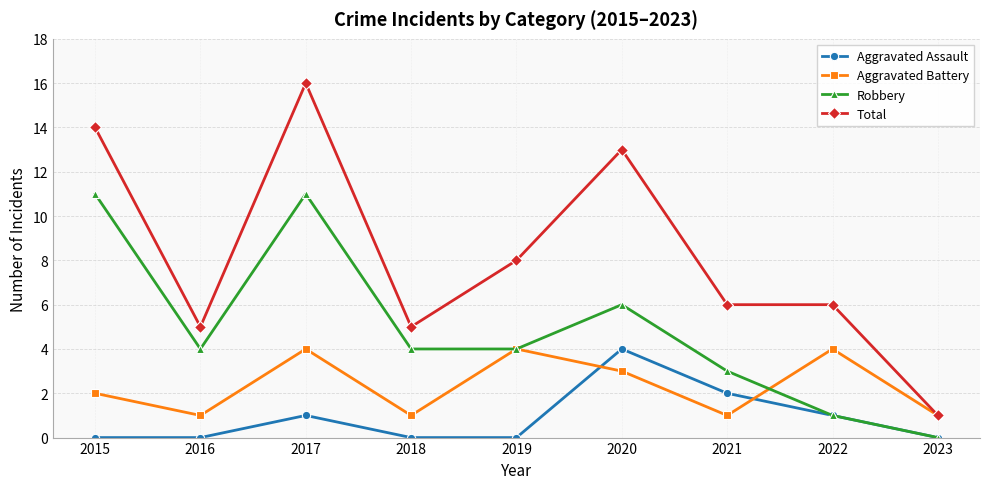

Where is the first local maximum for Aggravated Battery?

2017